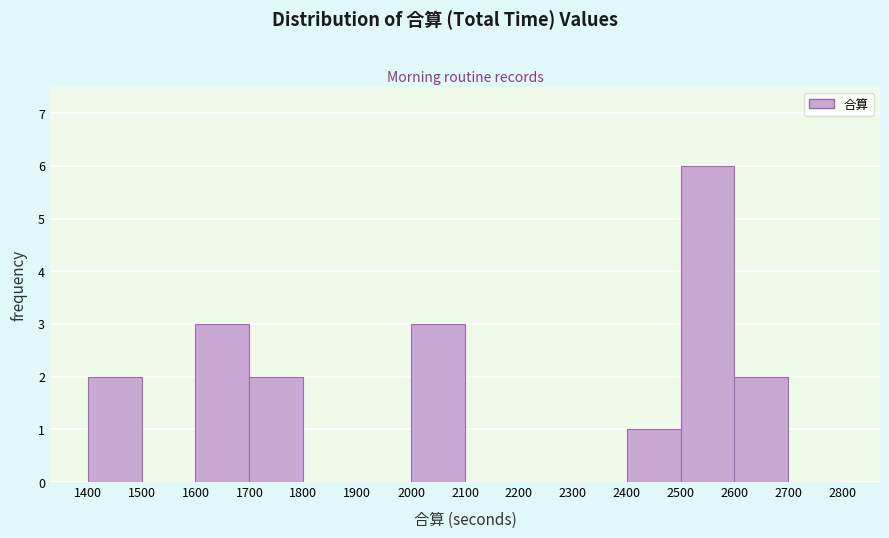

Which range on the x-axis has the tallest bar?

2500 to 2600